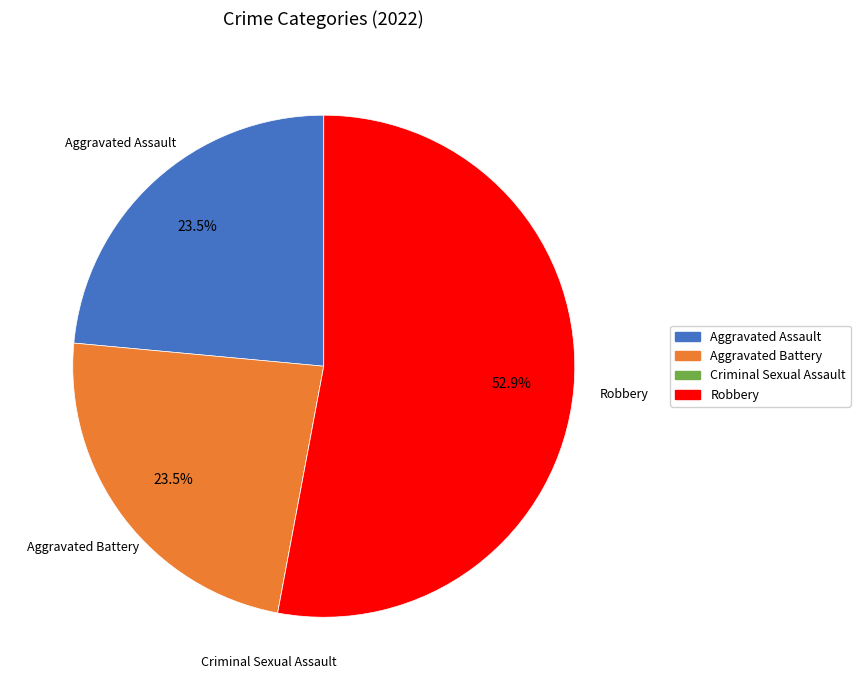

Which slice is the largest?

Robbery